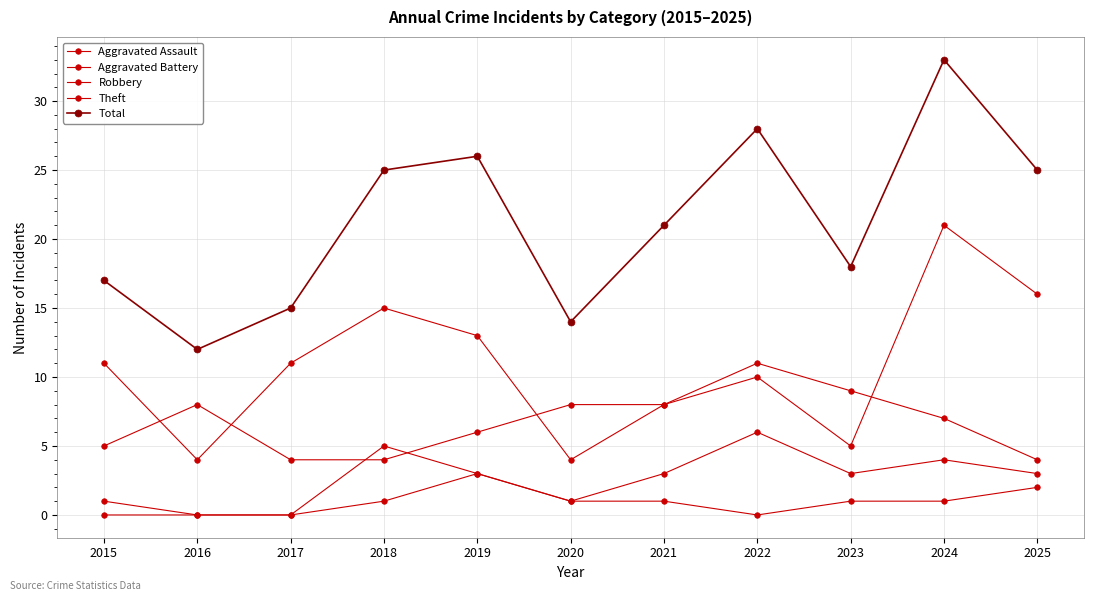

What is the total value across all series at 2024?

66